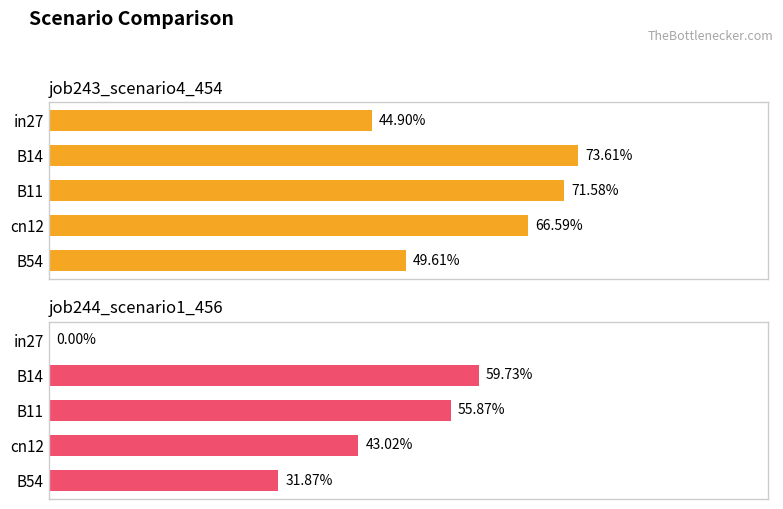

What is the value of the job243_scenario4_454 bar at the 1st from the left?

0.4